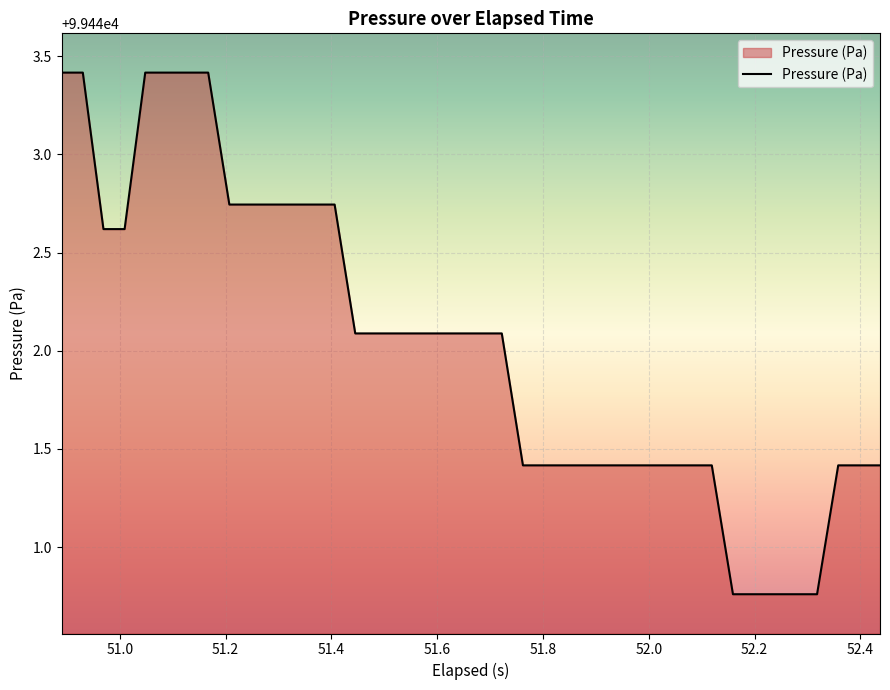

What is the maximum value shown in the chart?

99443.4